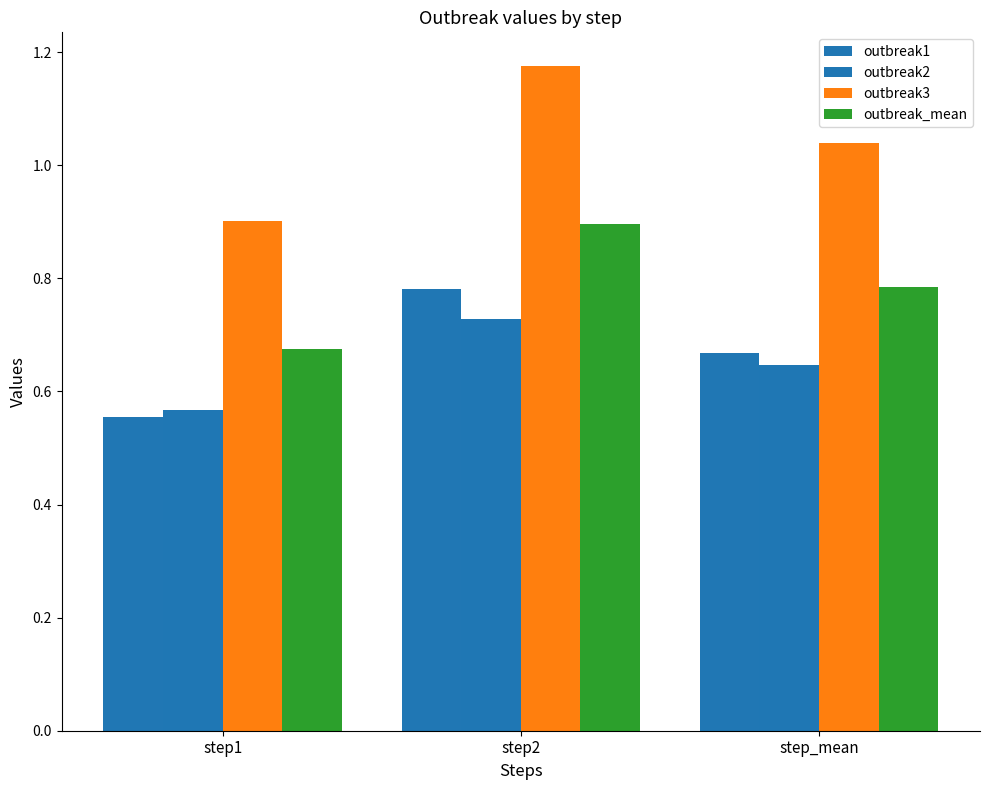

What are all the series names shown in the legend?

outbreak1, outbreak2, outbreak3, outbreak_mean